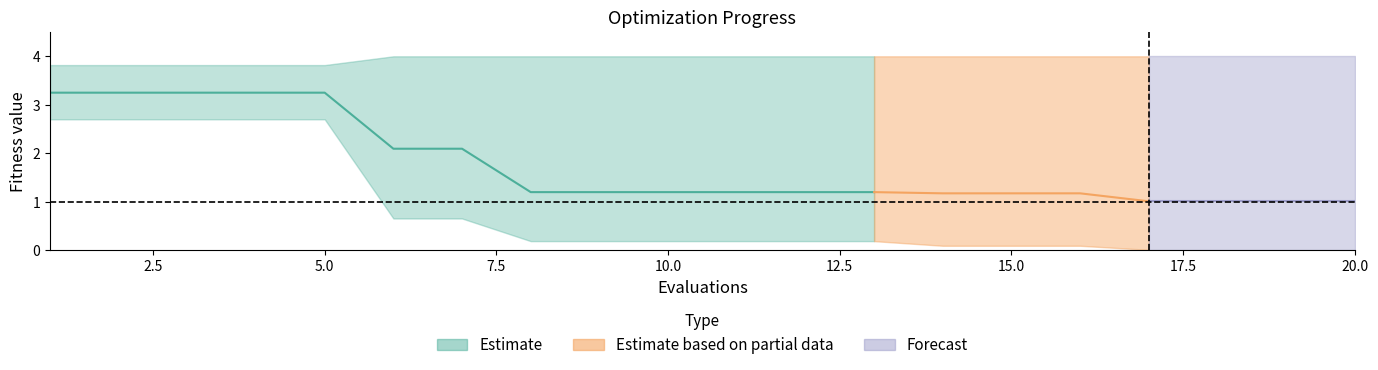

Reading right to left, what are all the values shown in this chart?

mean: 19=1.0	18=1.0	17=1.0	16=1.0	15=1.2	14=1.2	13=1.2	12=1.2	11=1.2	10=1.2	9=1.2	8=1.2	7=1.2	6=2.1	5=2.1	4=3.3	3=3.3	2=3.3	1=3.3	0=3.3
best: 19=0.0	18=0.0	17=0.0	16=0.0	15=0.1	14=0.1	13=0.1	12=0.2	11=0.2	10=0.2	9=0.2	8=0.2	7=0.2	6=0.7	5=0.7	4=2.7	3=2.7	2=2.7	1=2.7	0=2.7
worst: 19=4.0	18=4.0	17=4.0	16=4.0	15=4.0	14=4.0	13=4.0	12=4.0	11=4.0	10=4.0	9=4.0	8=4.0	7=4.0	6=4.0	5=4.0	4=3.8	3=3.8	2=3.8	1=3.8	0=3.8